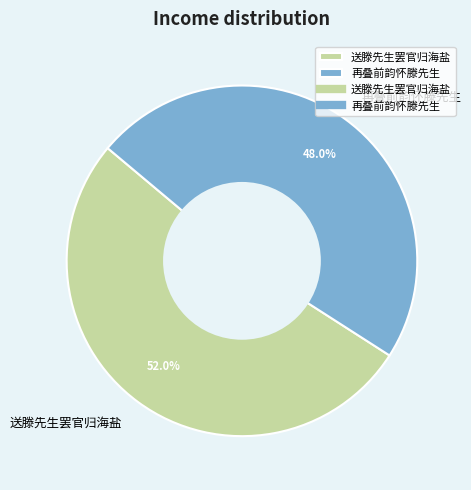

What is the ratio of the value at 再叠前韵怀滕先生 to the value at 送滕先生罢官归海盐?

0.9